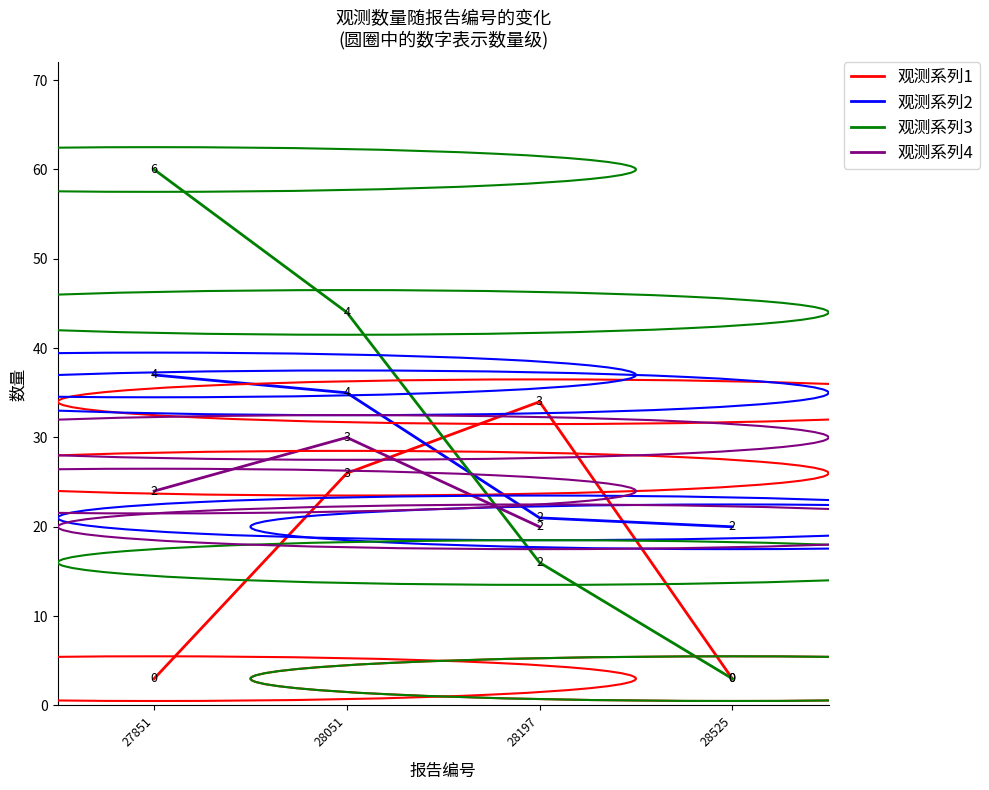

Does the chart have visible grid lines?

No